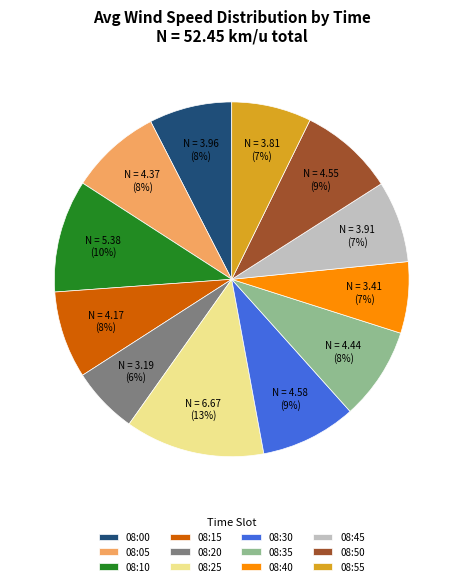

Does any single category account for the majority?

No